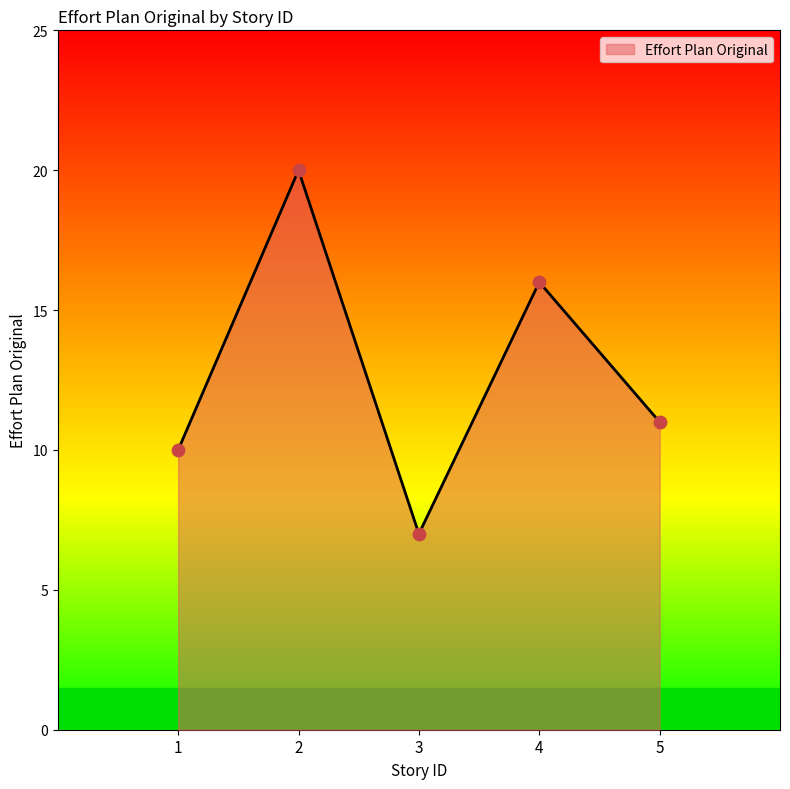

Between 2 and 1, which is larger?

2